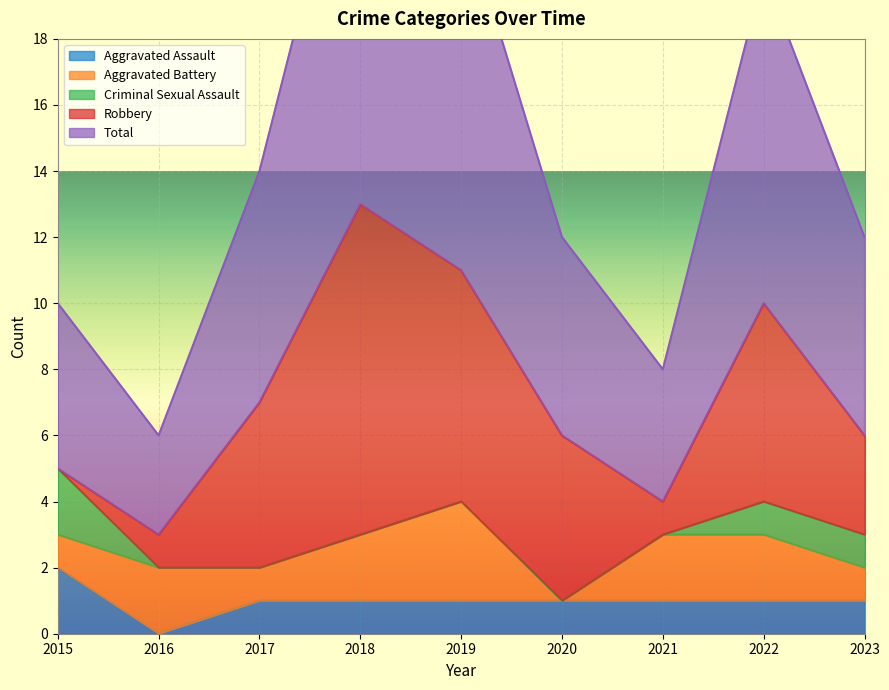

Reading left to right, what are all the values shown in this chart?

Aggravated Assault: 2015=2	2016=0	2017=1	2018=1	2019=1	2020=1	2021=1	2022=1	2023=1
Aggravated Battery: 2015=1	2016=2	2017=1	2018=2	2019=3	2020=0	2021=2	2022=2	2023=1
Criminal Sexual Assault: 2015=2	2016=0	2017=0	2018=0	2019=0	2020=0	2021=0	2022=1	2023=1
Robbery: 2015=0	2016=1	2017=5	2018=10	2019=7	2020=5	2021=1	2022=6	2023=3
Total: 2015=5	2016=3	2017=7	2018=13	2019=11	2020=6	2021=4	2022=10	2023=6